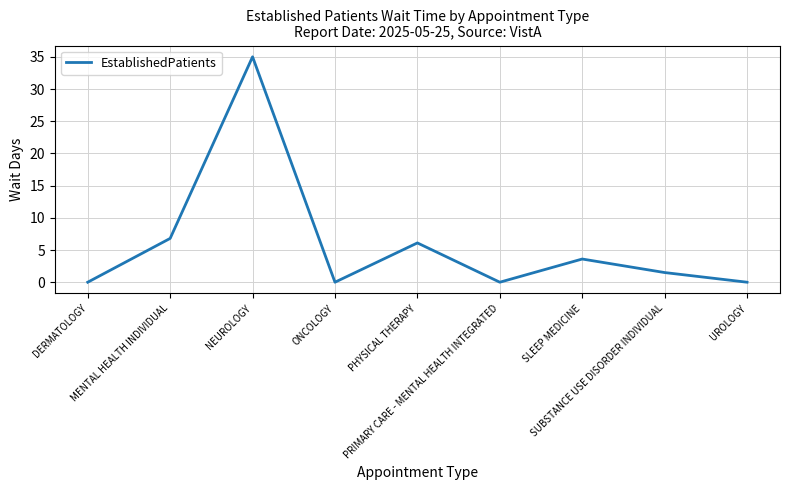

What is the average value?

5.9